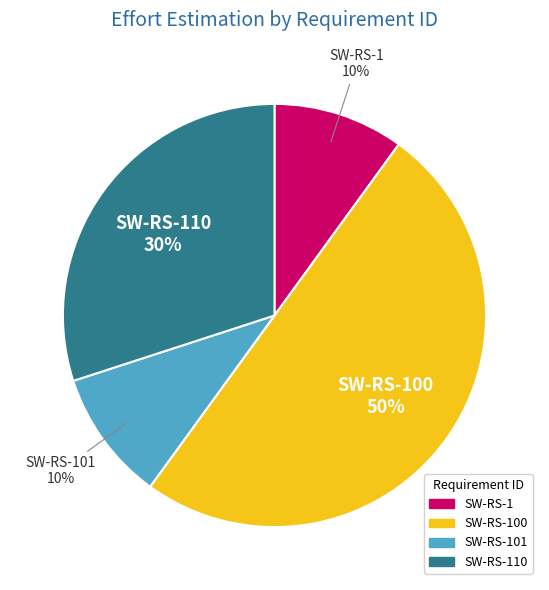

To the nearest percent, what is the average slice percentage?

25%